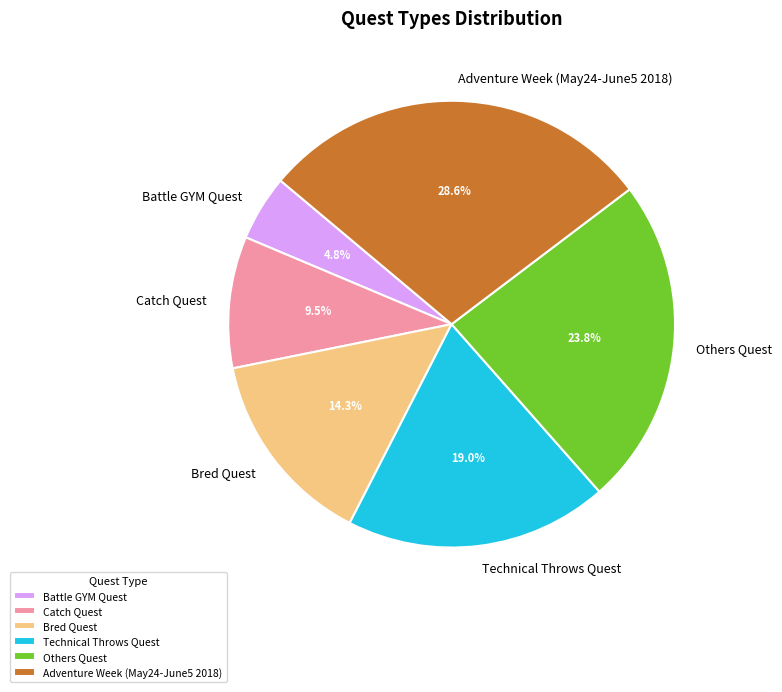

Is there a majority slice in this chart?

No